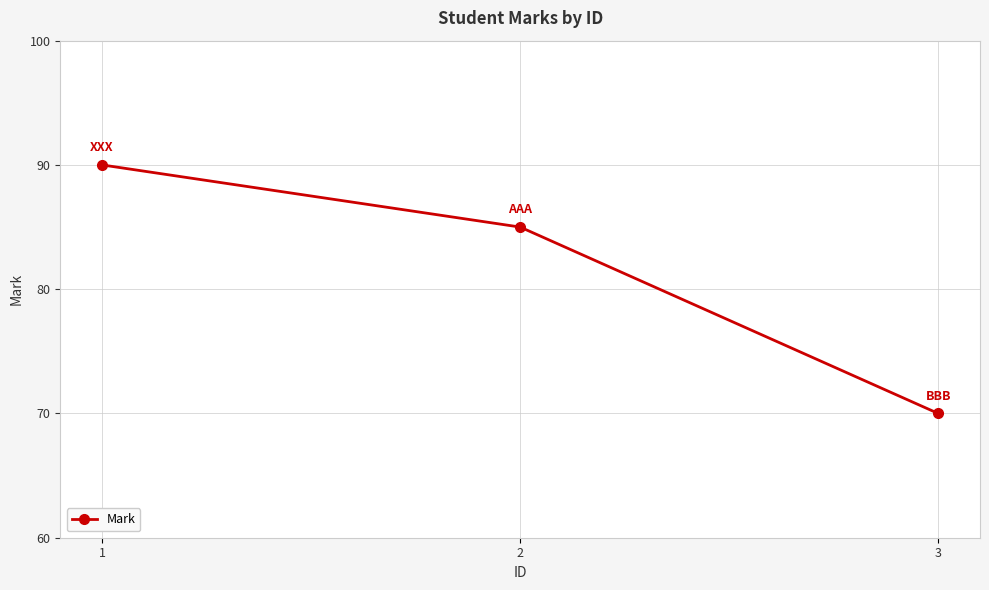

List the labels in order of value, smallest first.

3, 2, 1